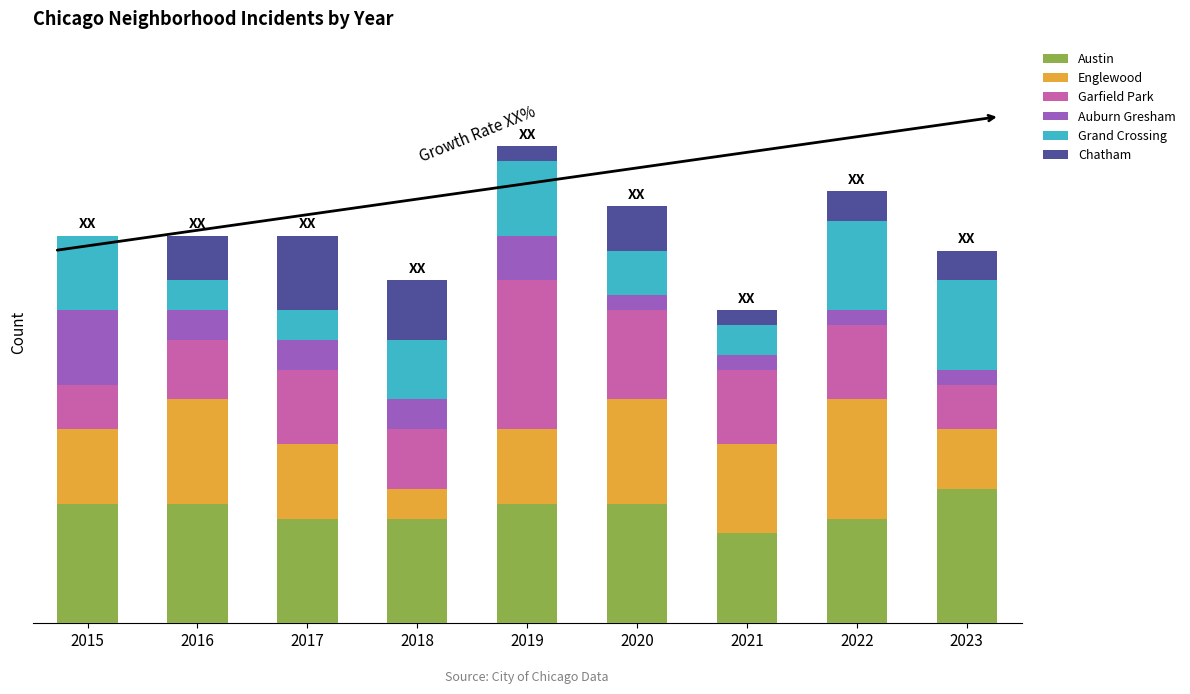

What are all the series names shown in the legend?

Austin, Englewood, Garfield Park, Auburn Gresham, Grand Crossing, Chatham